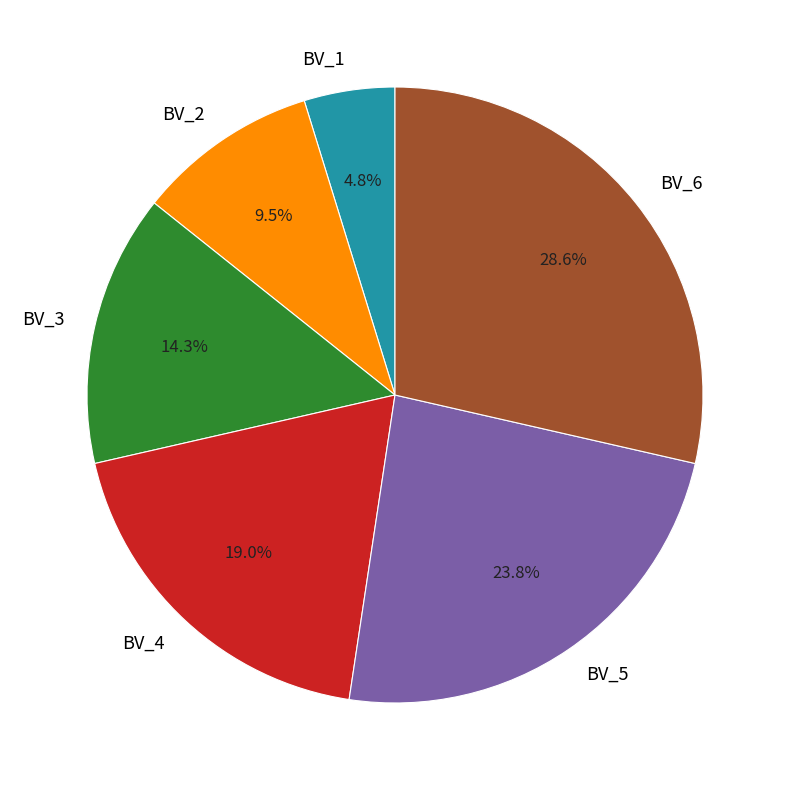

What is the largest slice in the pie chart?

BV_6